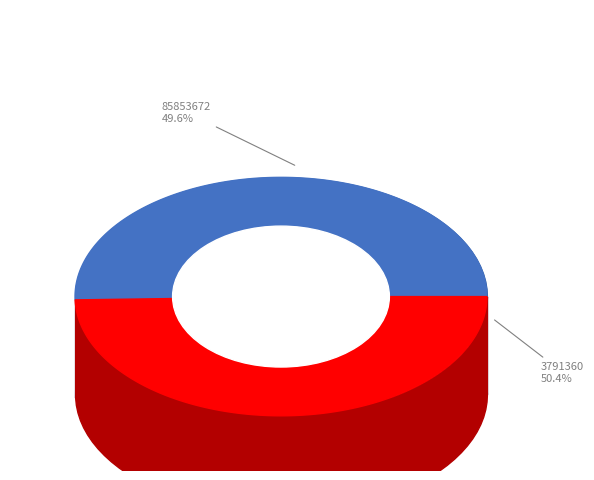

Rank the categories by value from lowest to highest.

85853672, 3791360